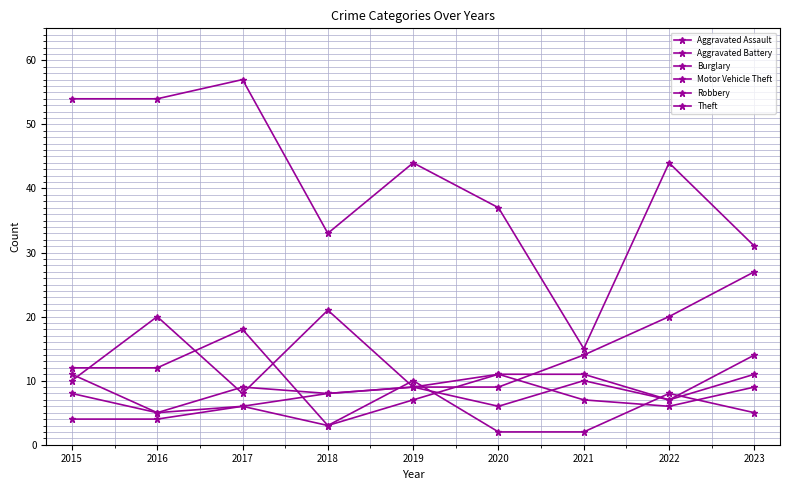

At 2018, list the series in order from smallest to largest.

Burglary, Robbery, Aggravated Assault, Aggravated Battery, Motor Vehicle Theft, Theft